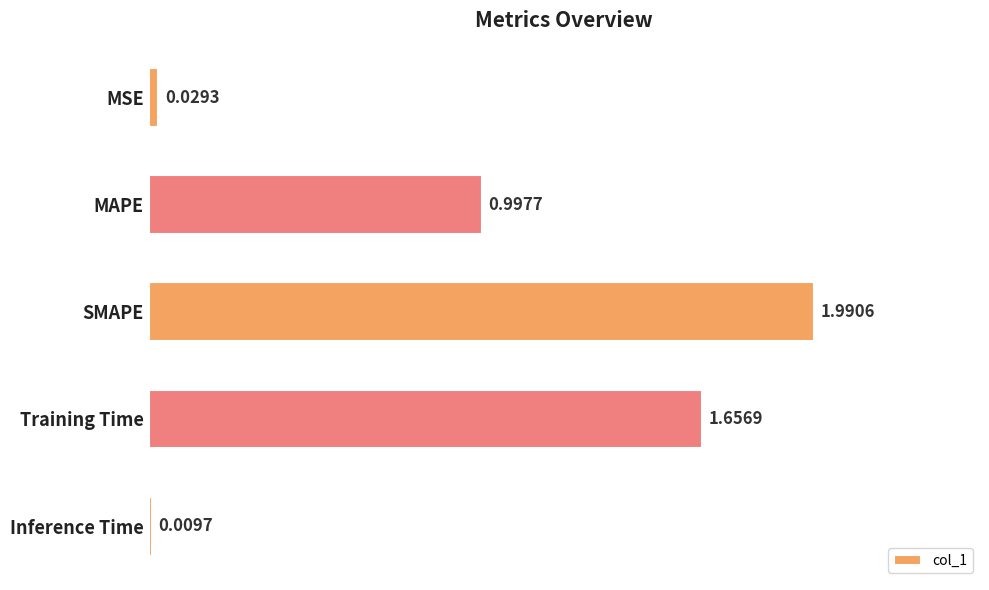

List the labels in order of value, smallest first.

Inference Time, MSE, MAPE, Training Time, SMAPE